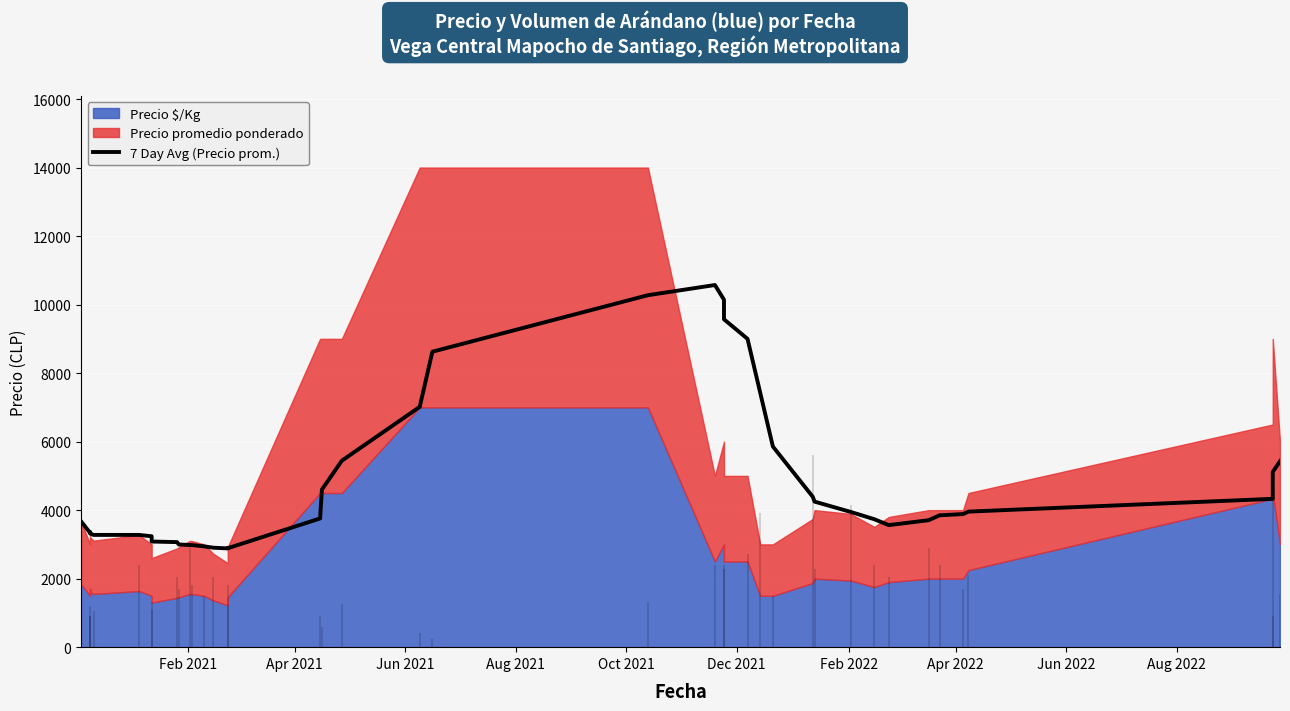

The chart shows a value of 4823.1 at 22. True or false?

False